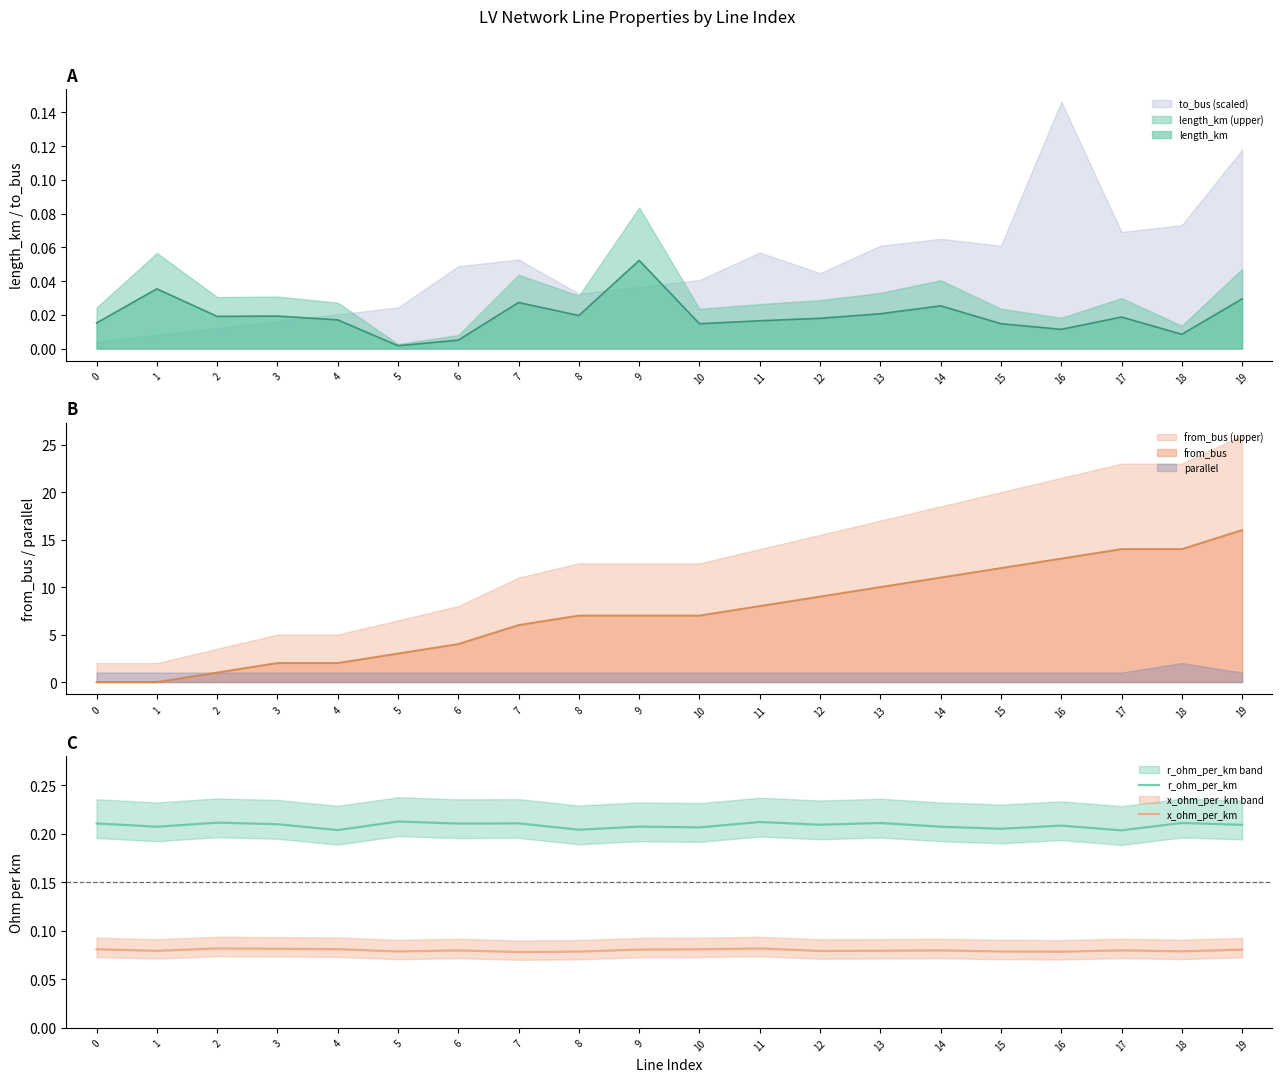

At which category does x_ohm_per_km reach its first local peak?

2